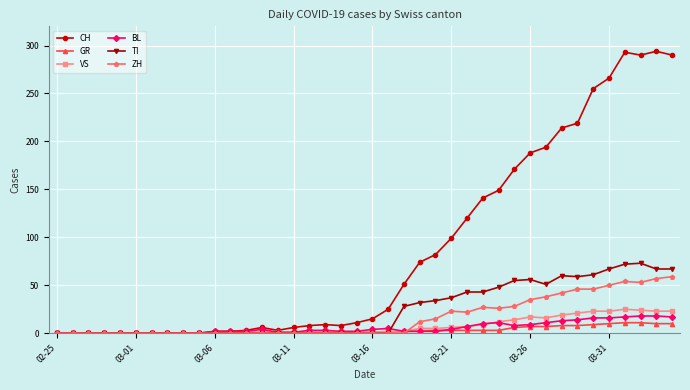

What is the maximum value shown in the chart?

294